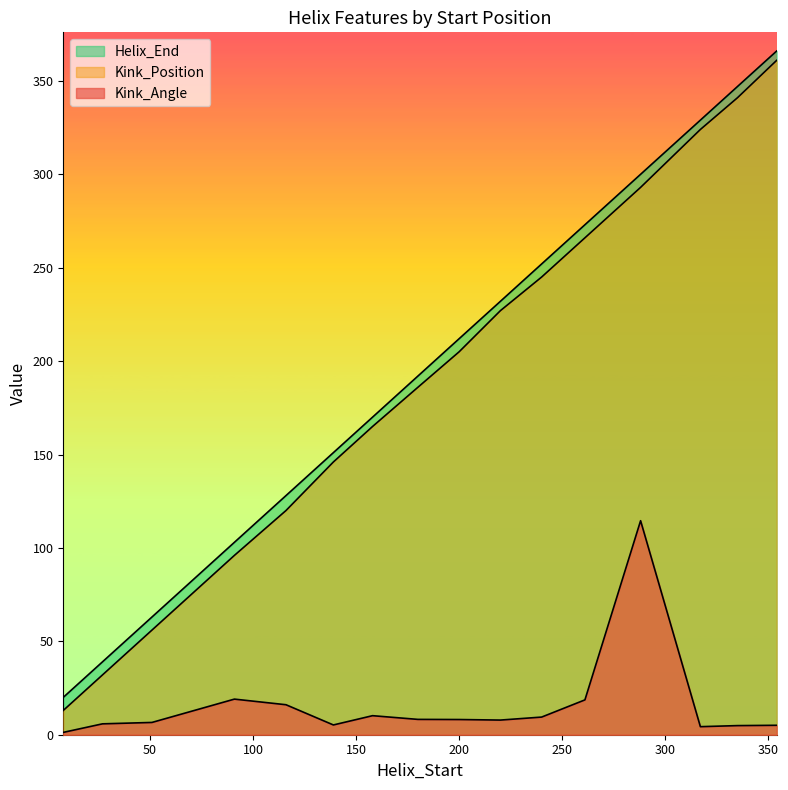

What is the difference between the maximum and minimum values in the Helix_End series?

346.0